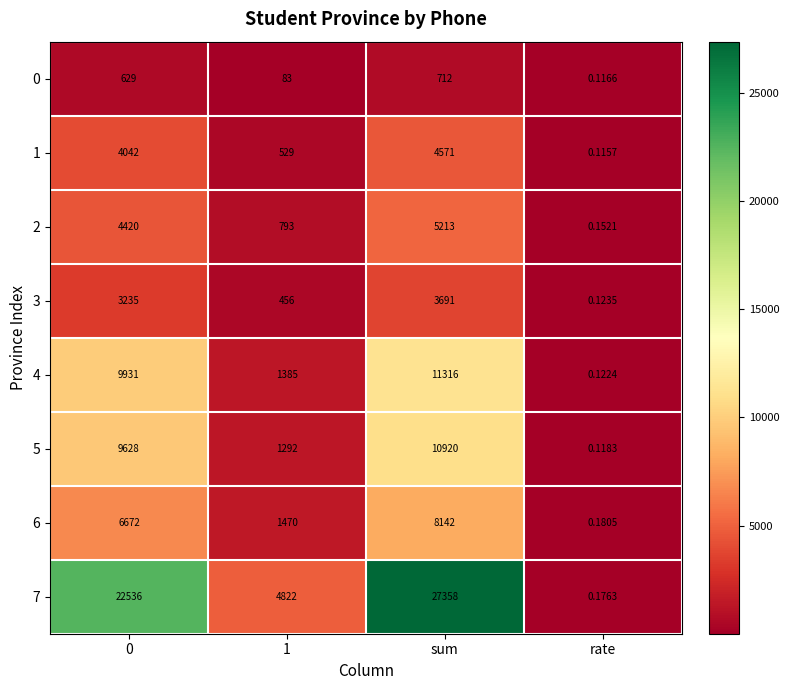

Which label corresponds to the largest value in the chart?

sum